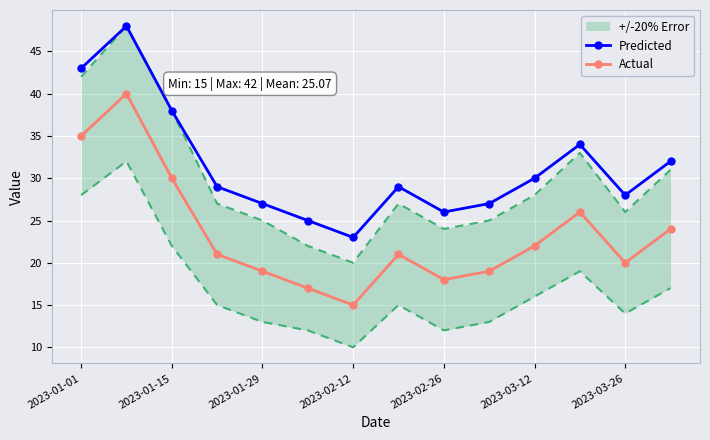

Which series has the largest total across all categories?

Predicted